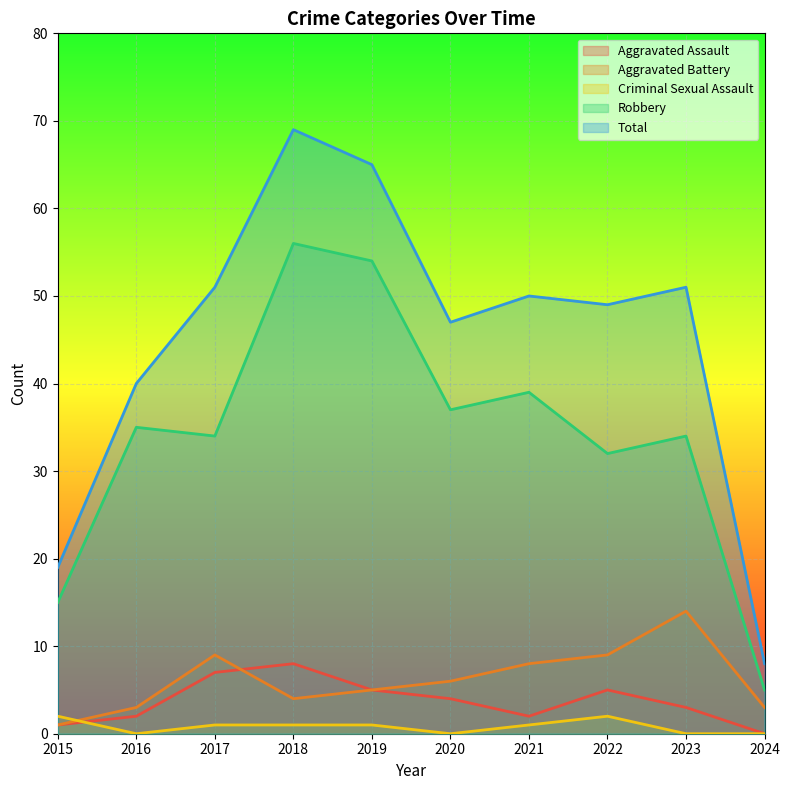

At how many categories does at least one series exceed 47?

6